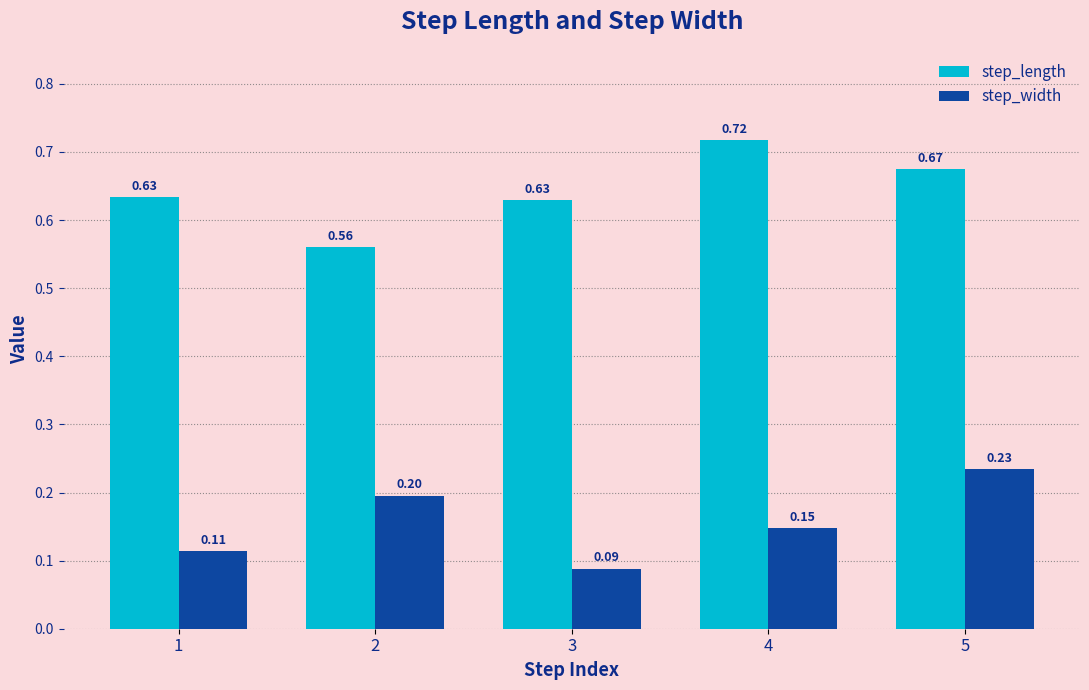

At which category is the sum across all series the highest?

5